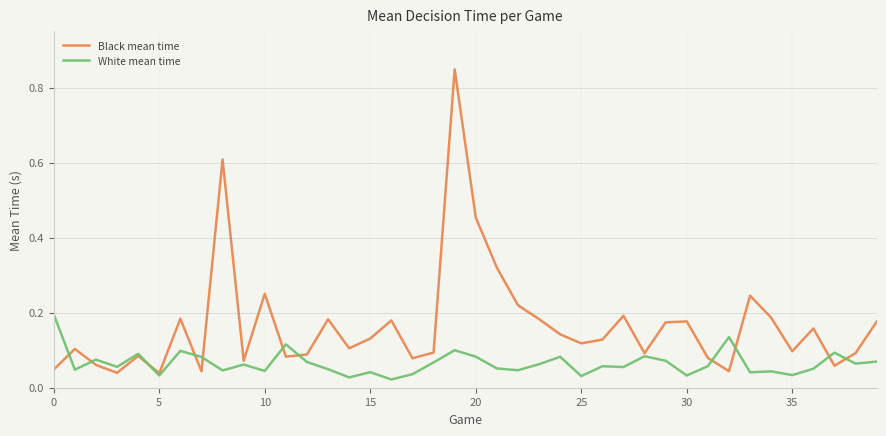

Which series has the widest spread of values?

Black mean time